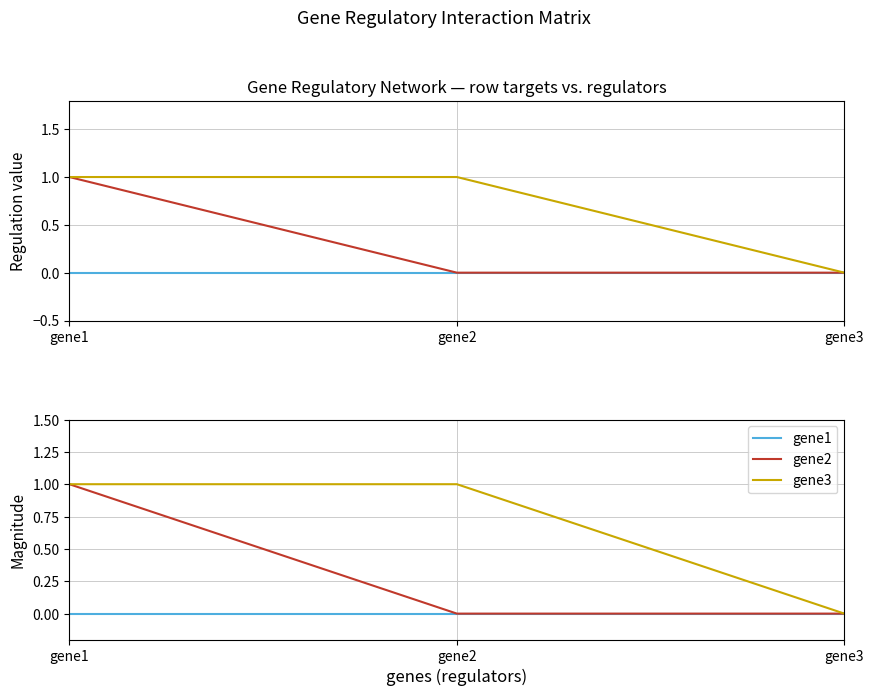

Where is gene1 nearest to the value 0?

gene1